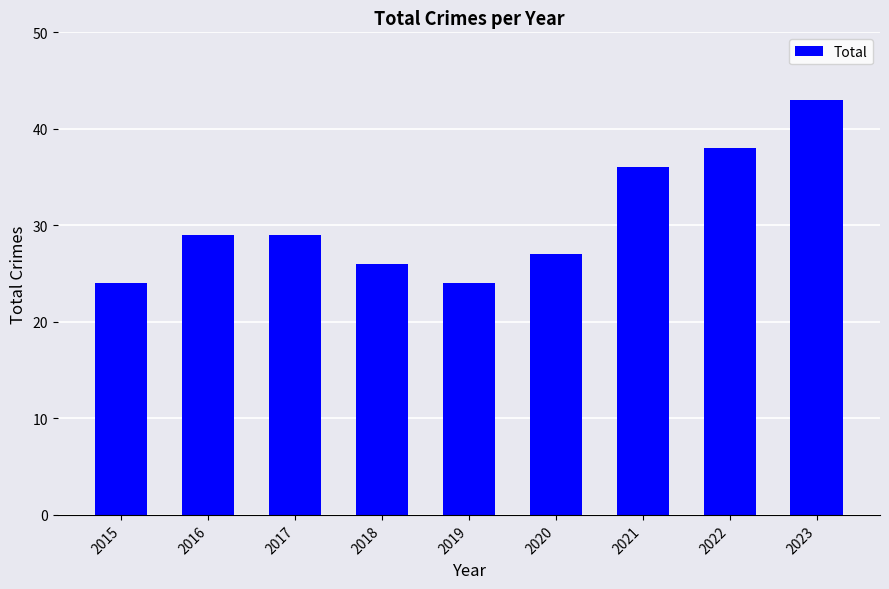

What is the greatest value displayed?

43